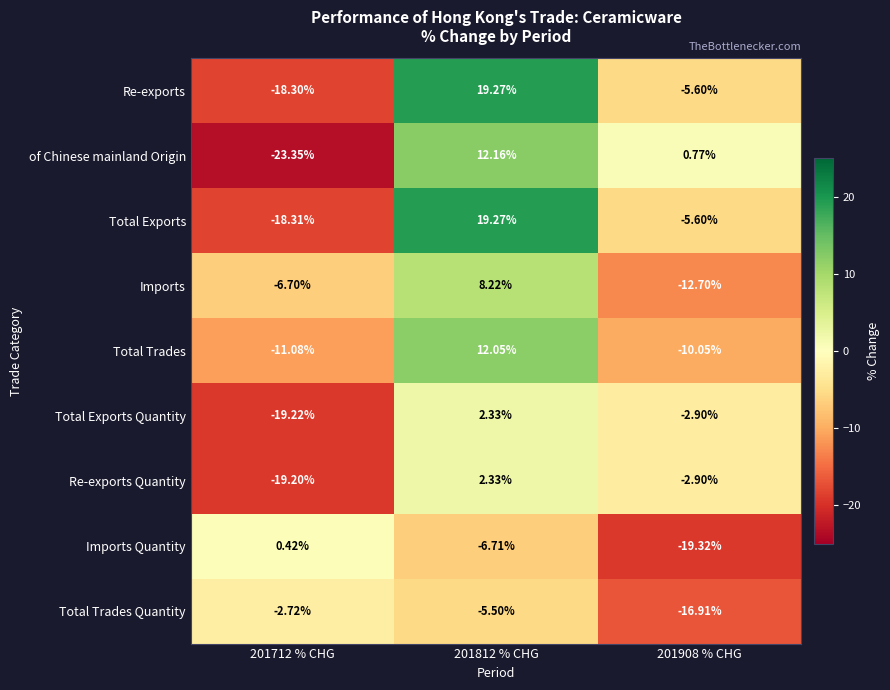

Which series has the largest total across all categories?

Re-exports